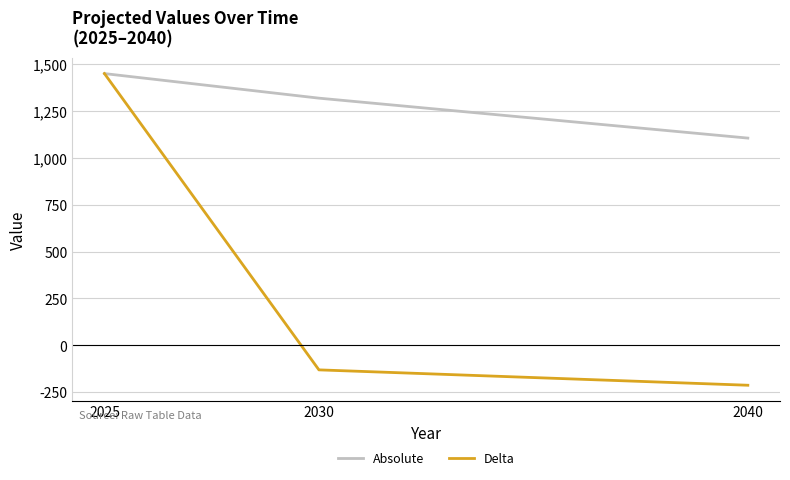

List the series in order of their overall mean, highest first.

Absolute, Delta